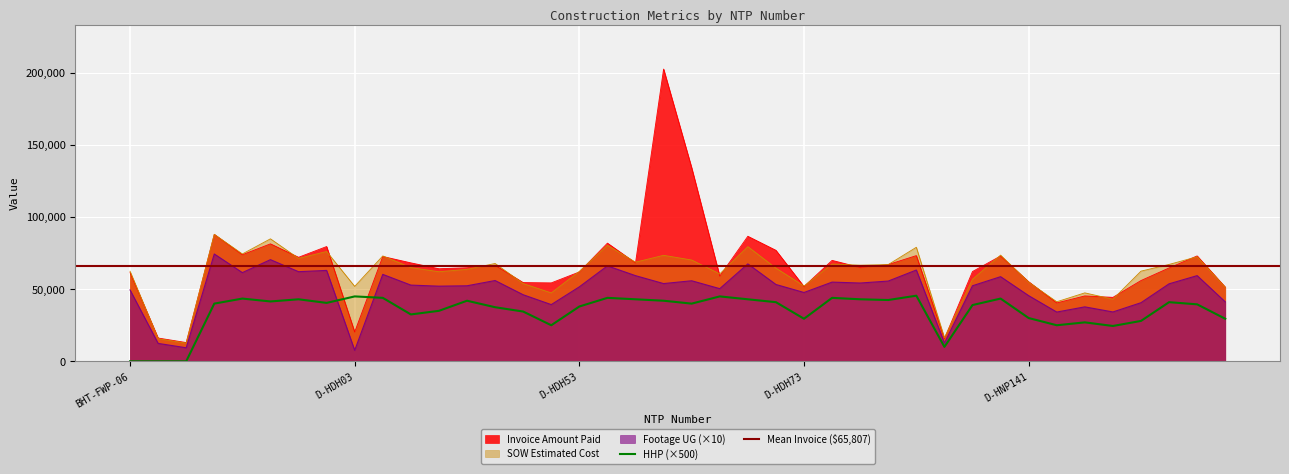

True or false: Footage UG (×10) and HHP (×500) cross at least once.

True